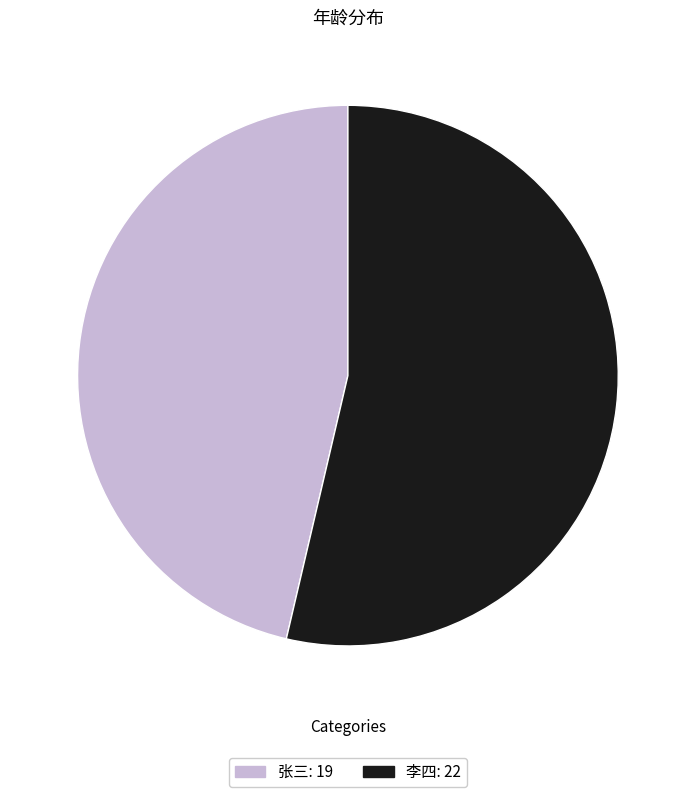

Rank the categories by value from lowest to highest.

张三, 李四